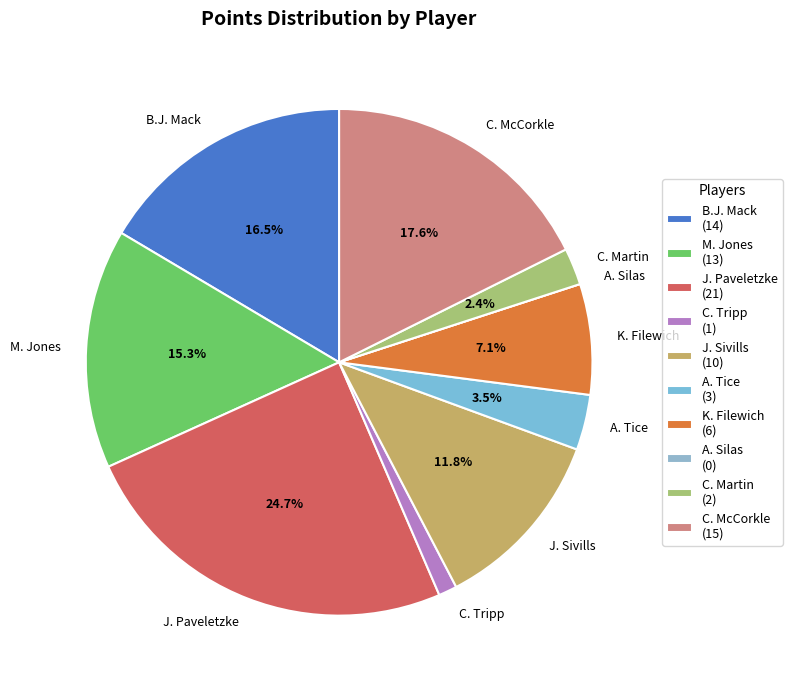

What percentage do B.J. Mack and J. Paveletzke together represent?

41.2%